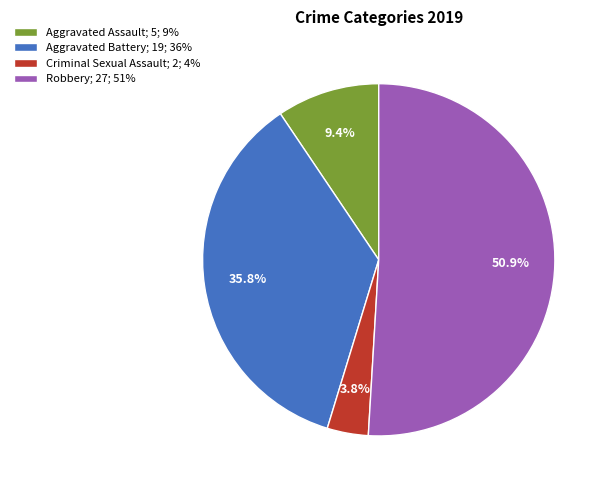

Which category has the smallest portion of the pie?

Criminal Sexual Assault